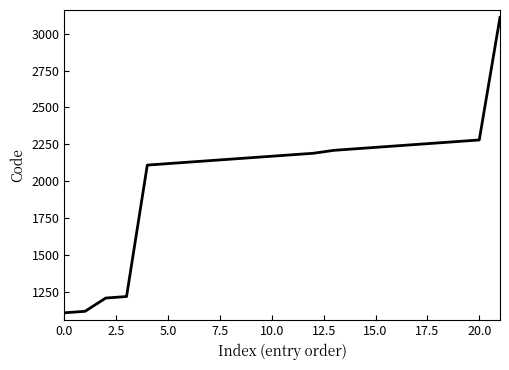

How many categories are shown in the chart?

22